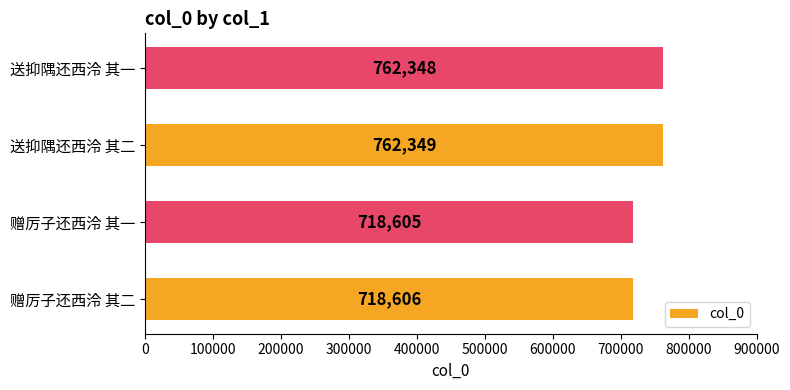

At which category does the chart reach its minimum across all series?

赠厉子还西泠 其一